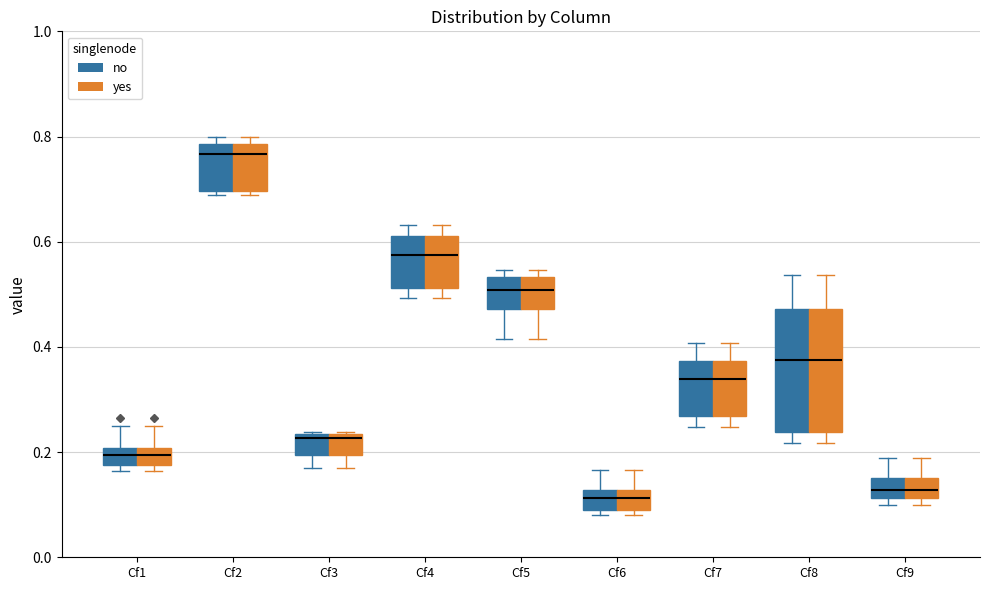

Reading left to right, read every box against the y-axis: the position of its median line, the range the box covers, and the ends of its whiskers. The values are not printed on the chart, so give them approximately, as read against the axis.

Cf1 (no): median 0.20 (inside the box), box 0.18 to 0.20, whiskers 0.16 to 0.26
Cf1 (yes): median 0.20 (inside the box), box 0.18 to 0.20, whiskers 0.16 to 0.26
Cf2 (no): median 0.76, box 0.70 to 0.78, whiskers 0.68 to 0.80
Cf2 (yes): median 0.76, box 0.70 to 0.78, whiskers 0.68 to 0.80
Cf3 (no): median 0.22, box 0.20 to 0.24, whiskers 0.16 to 0.24
Cf3 (yes): median 0.22, box 0.20 to 0.24, whiskers 0.16 to 0.24
Cf4 (no): median 0.58, box 0.52 to 0.62, whiskers 0.50 to 0.64
Cf4 (yes): median 0.58, box 0.52 to 0.62, whiskers 0.50 to 0.64
Cf5 (no): median 0.50, box 0.48 to 0.54, whiskers 0.42 to 0.54 (just above the box's upper edge)
Cf5 (yes): median 0.50, box 0.48 to 0.54, whiskers 0.42 to 0.54 (just above the box's upper edge)
Cf6 (no): median 0.12 (inside the box), box 0.08 to 0.12, whiskers 0.08 (just below the box's lower edge) to 0.16
Cf6 (yes): median 0.12 (inside the box), box 0.08 to 0.12, whiskers 0.08 (just below the box's lower edge) to 0.16
Cf7 (no): median 0.34, box 0.26 to 0.38, whiskers 0.24 to 0.40
Cf7 (yes): median 0.34, box 0.26 to 0.38, whiskers 0.24 to 0.40
Cf8 (no): median 0.38, box 0.24 to 0.48, whiskers 0.22 to 0.54
Cf8 (yes): median 0.38, box 0.24 to 0.48, whiskers 0.22 to 0.54
Cf9 (no): median 0.12 (inside the box), box 0.12 to 0.16, whiskers 0.10 to 0.18
Cf9 (yes): median 0.12 (inside the box), box 0.12 to 0.16, whiskers 0.10 to 0.18